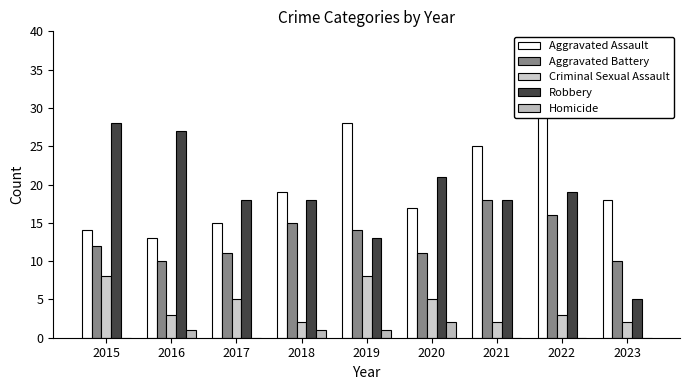

Between 2017 and 2021, which series saw the biggest shift?

Aggravated Assault